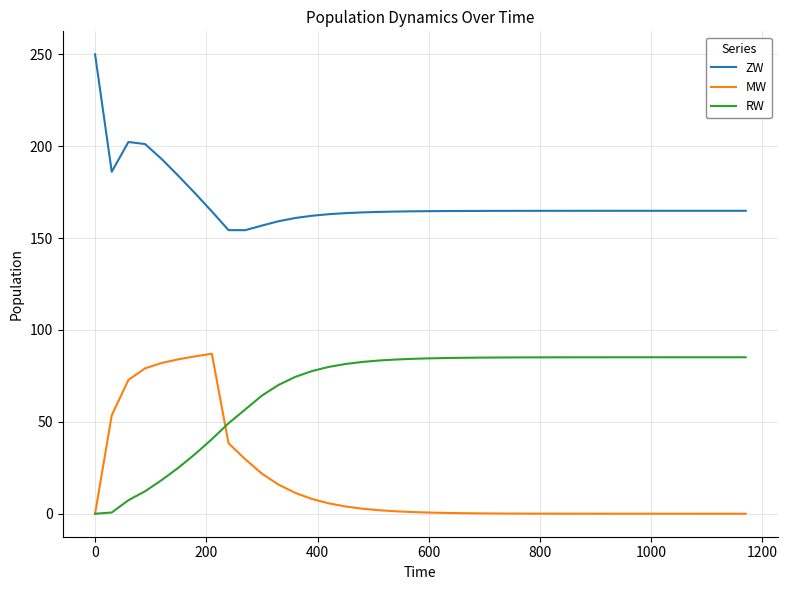

Rank the series by their average value, from lowest to highest.

MW, RW, ZW